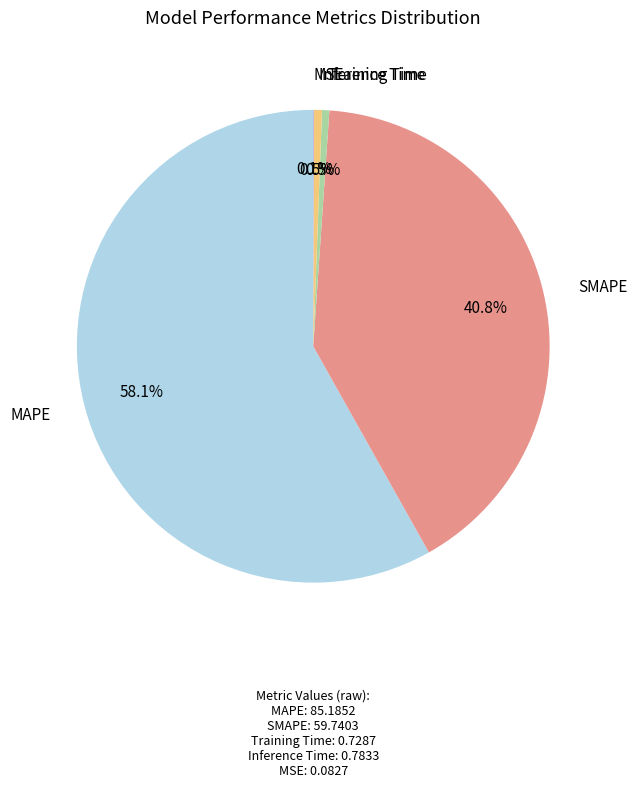

To the nearest percent, what is the difference between the largest and smallest slice percentages?

58%